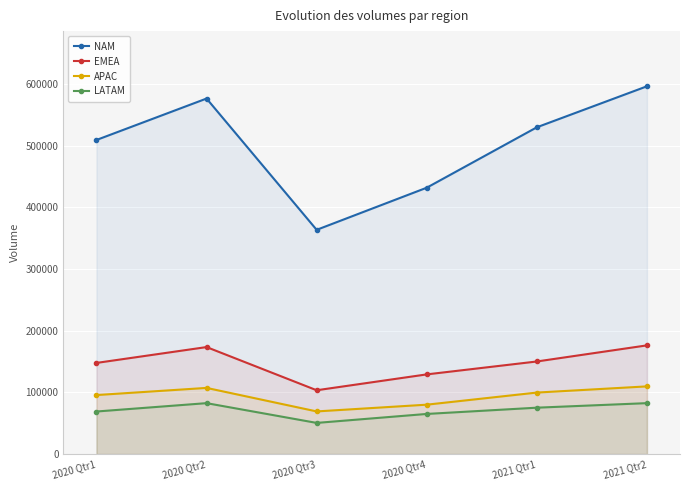

What position from the right is 2020 Qtr3?

4